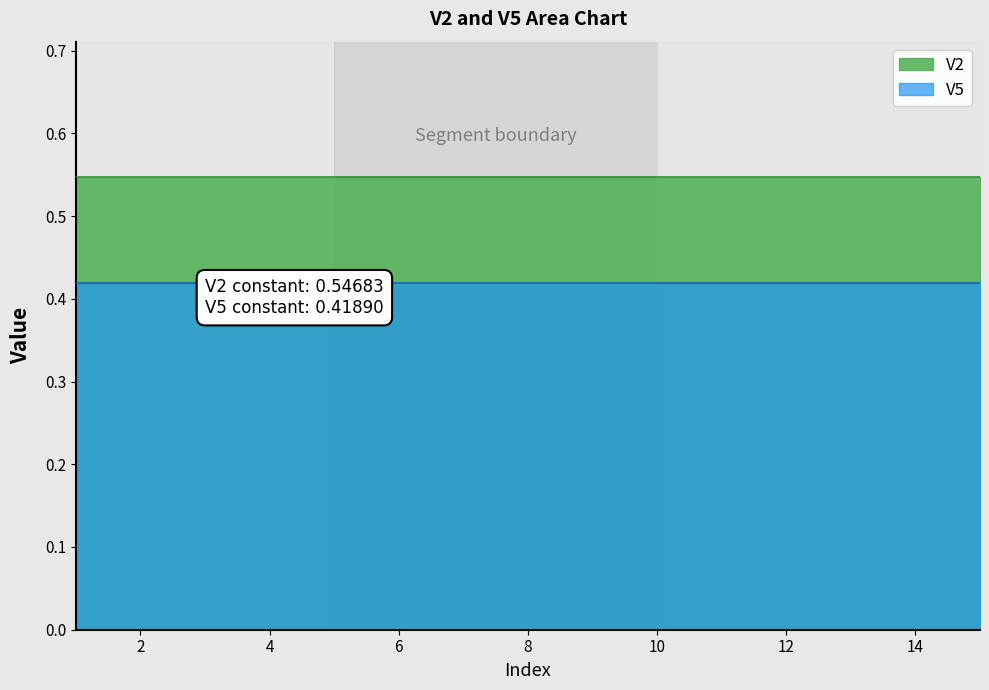

Rank the series by their maximum value, from highest to lowest.

V2, V5